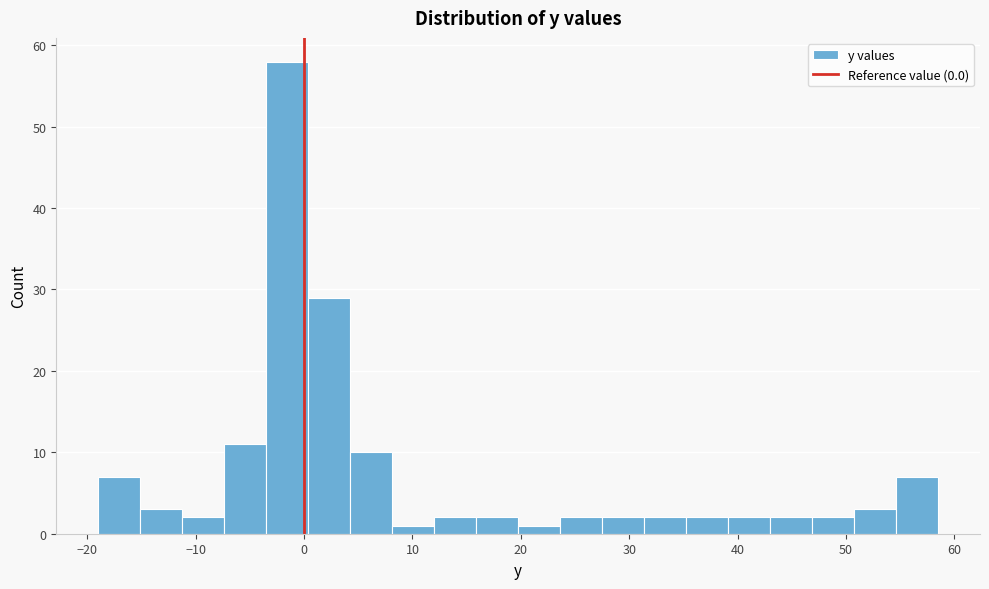

Read against the x-axis, roughly where is the centre of the tallest bar?

-2